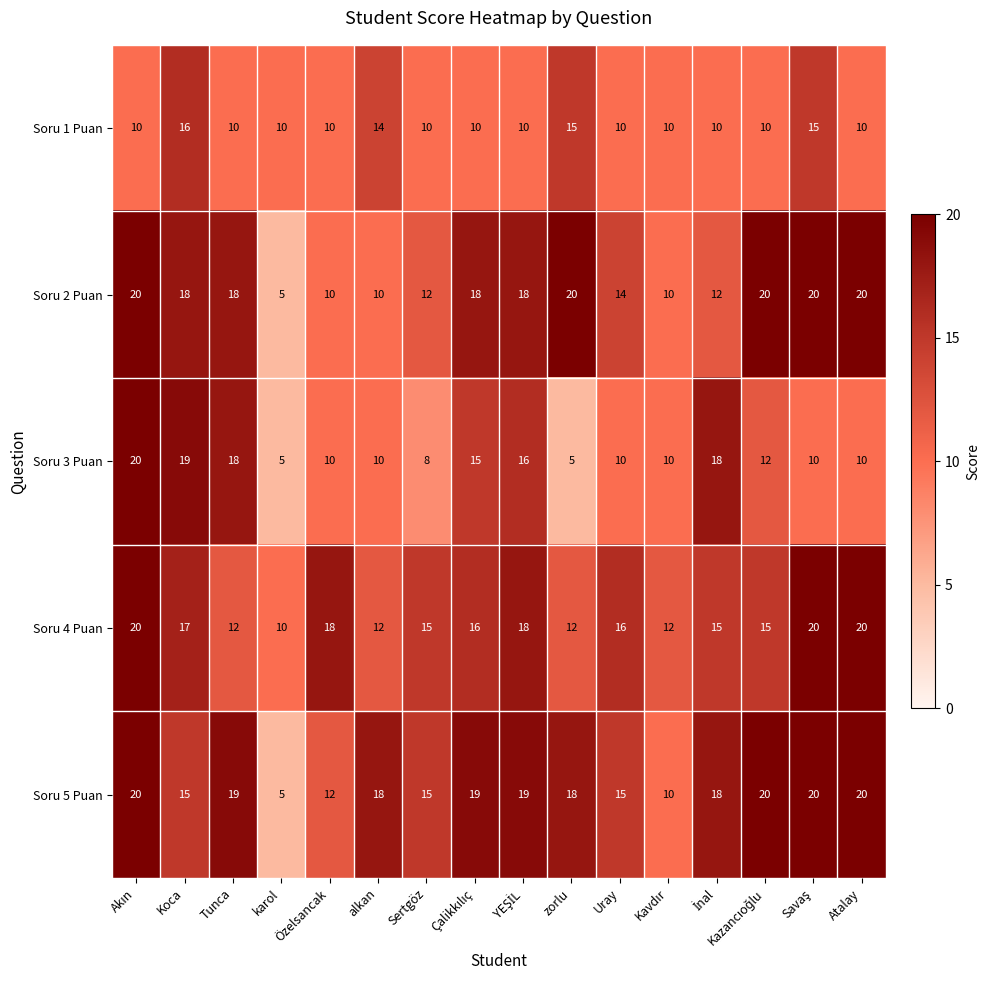

Count the Soru 1 Puan values in the range 10 to 14.

13